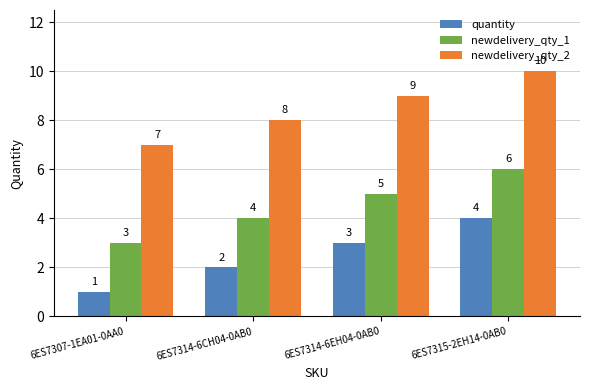

True or false: newdelivery_qty_1 has a value of 5 at 6ES7314-6EH04-0AB0.

True